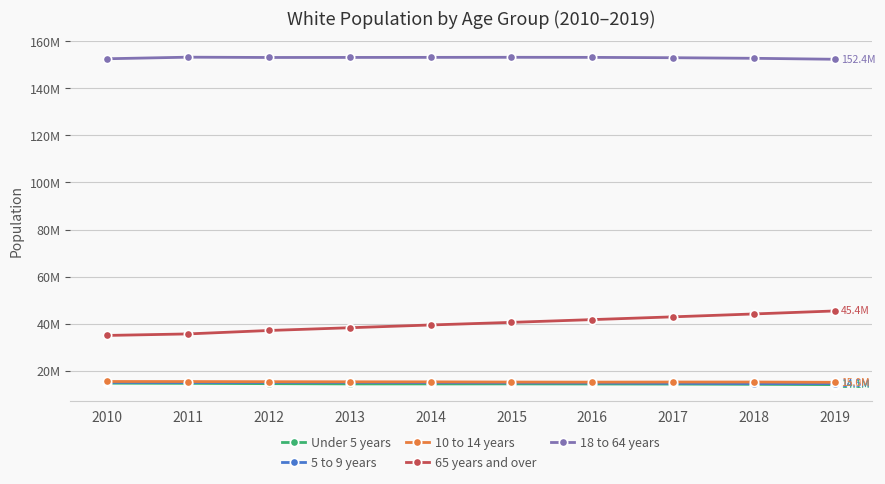

What is the total value across all series at 2018?

240783129